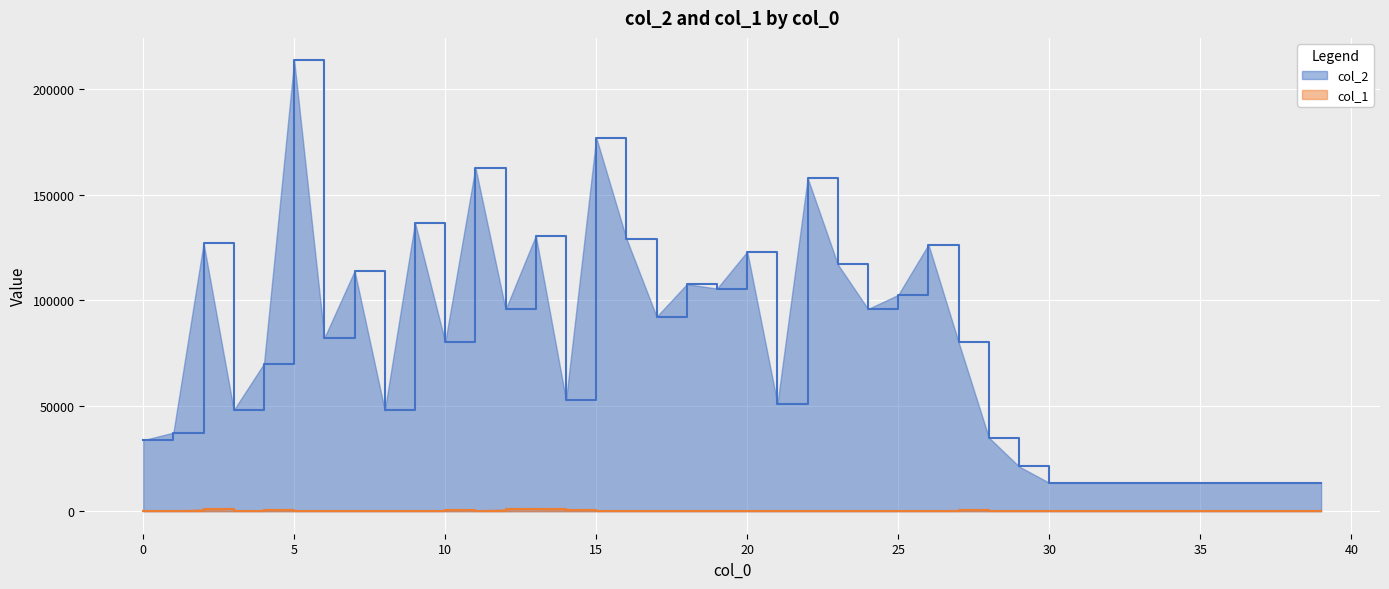

How many lines are shown in the chart?

2